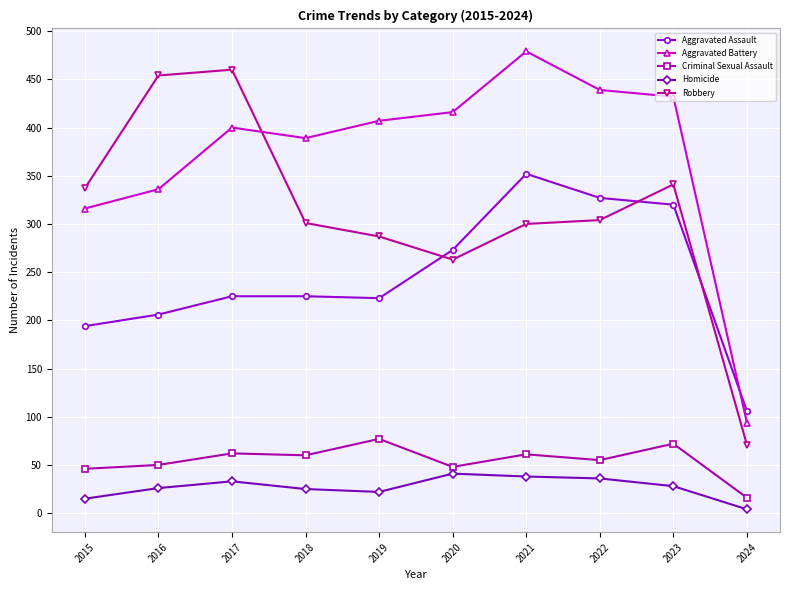

Does the chart have visible grid lines?

Yes